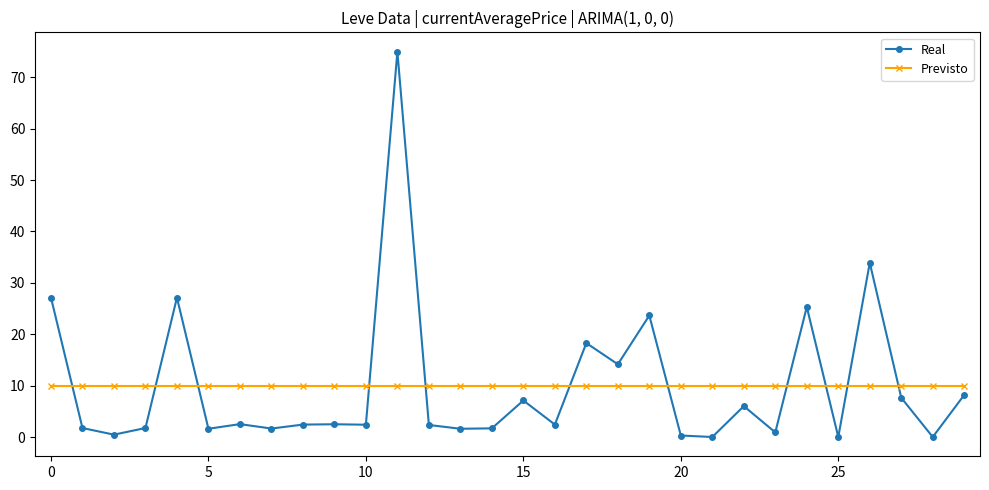

How many lines are shown in the chart?

2